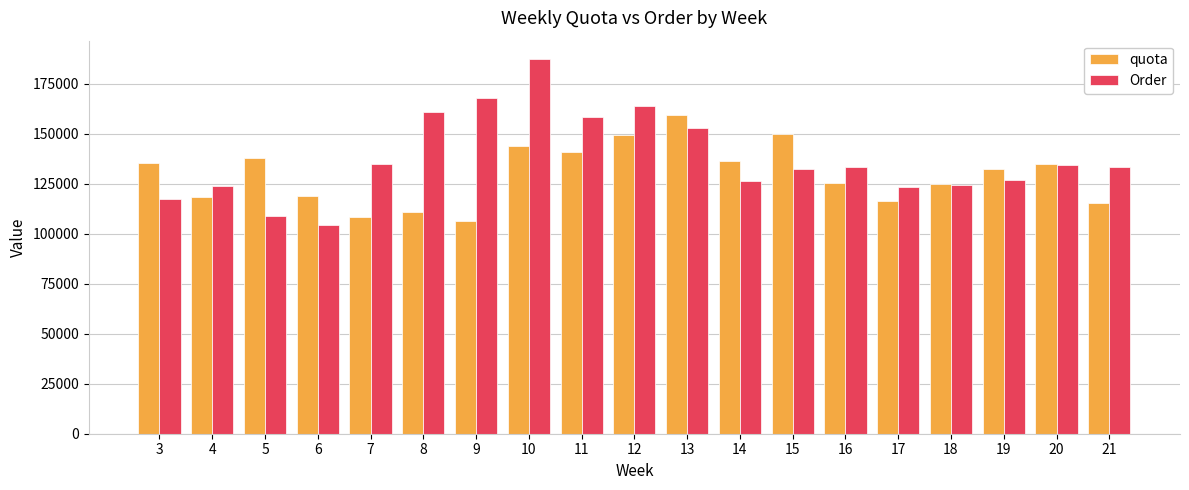

Between 18 and 20, which series saw the biggest shift?

Order